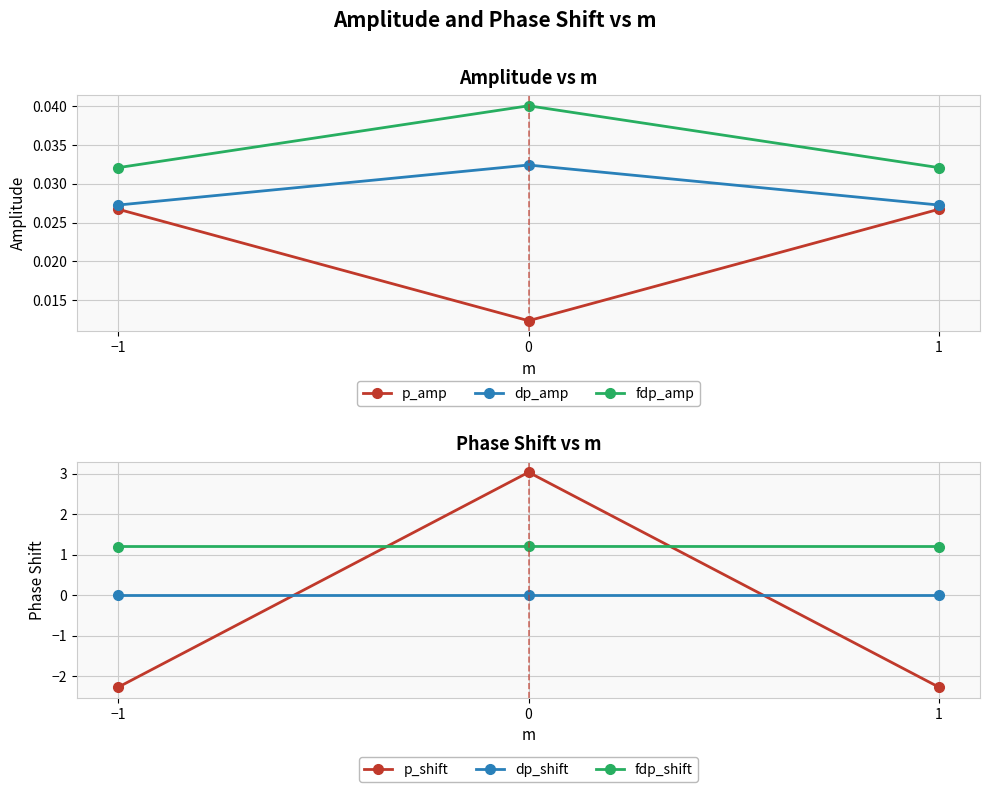

Which series changed the most between −1 and 0?

p_shift